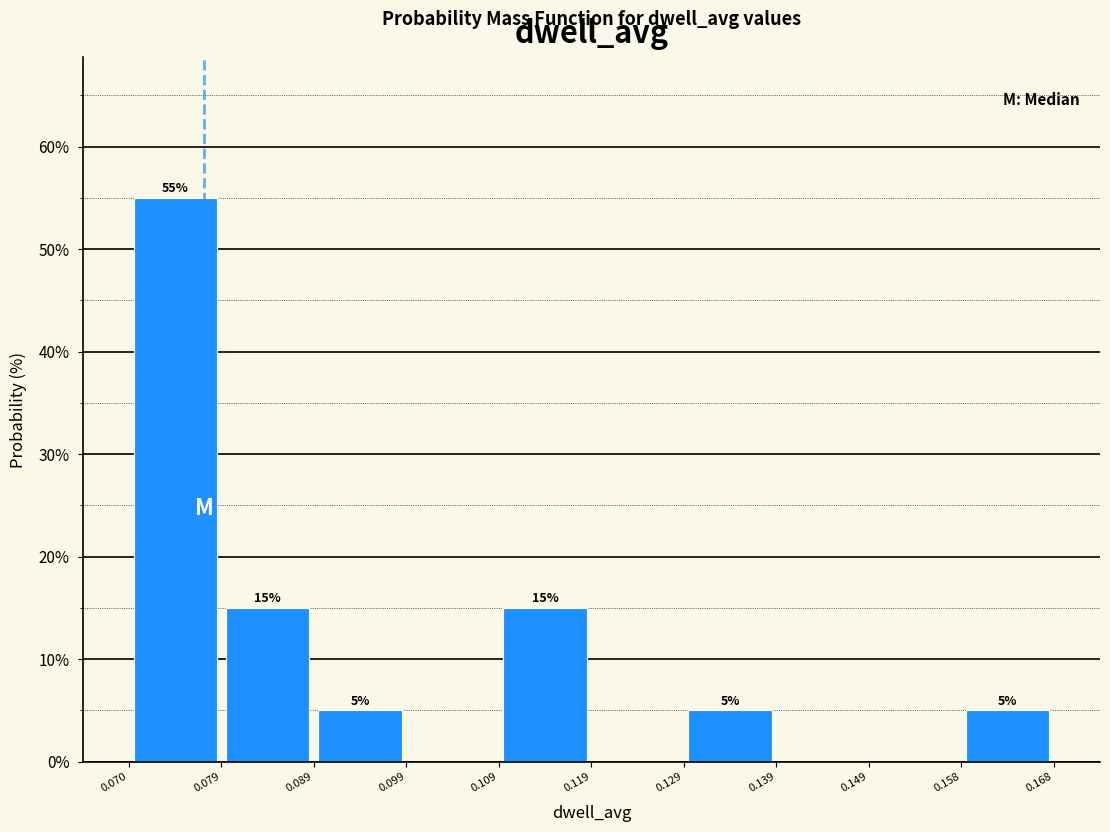

Which range on the x-axis has the tallest bar?

0.070 to 0.079